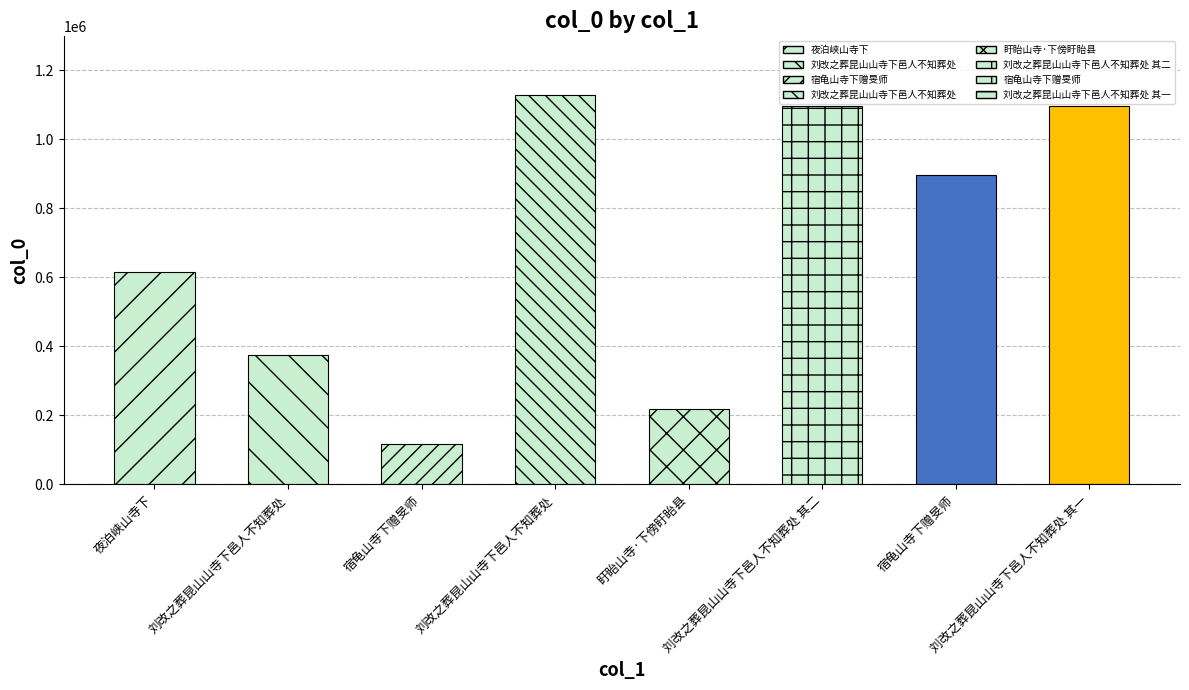

How many bars are there in total?

8